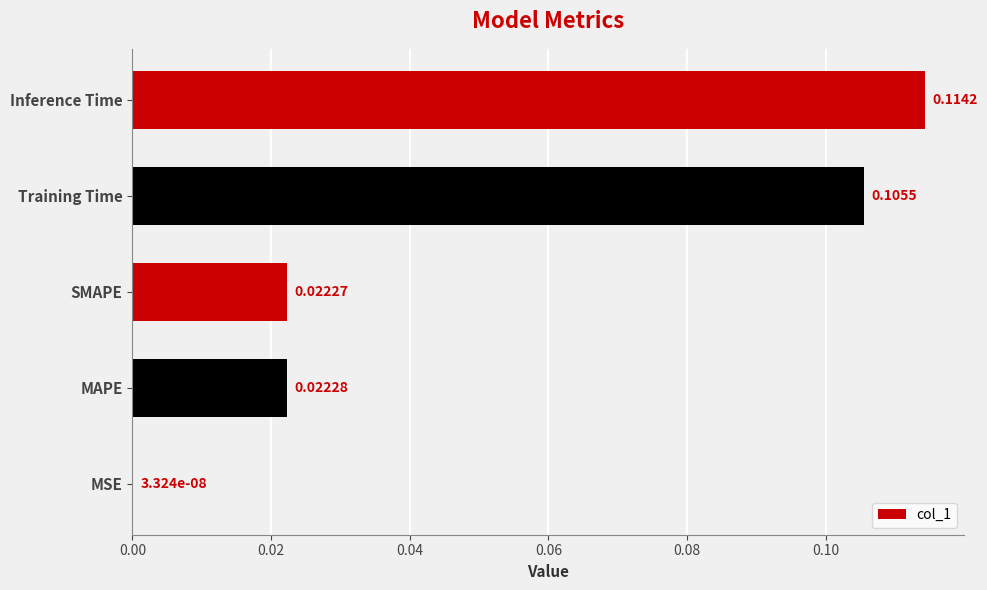

Which category has the highest value across all series?

Inference Time